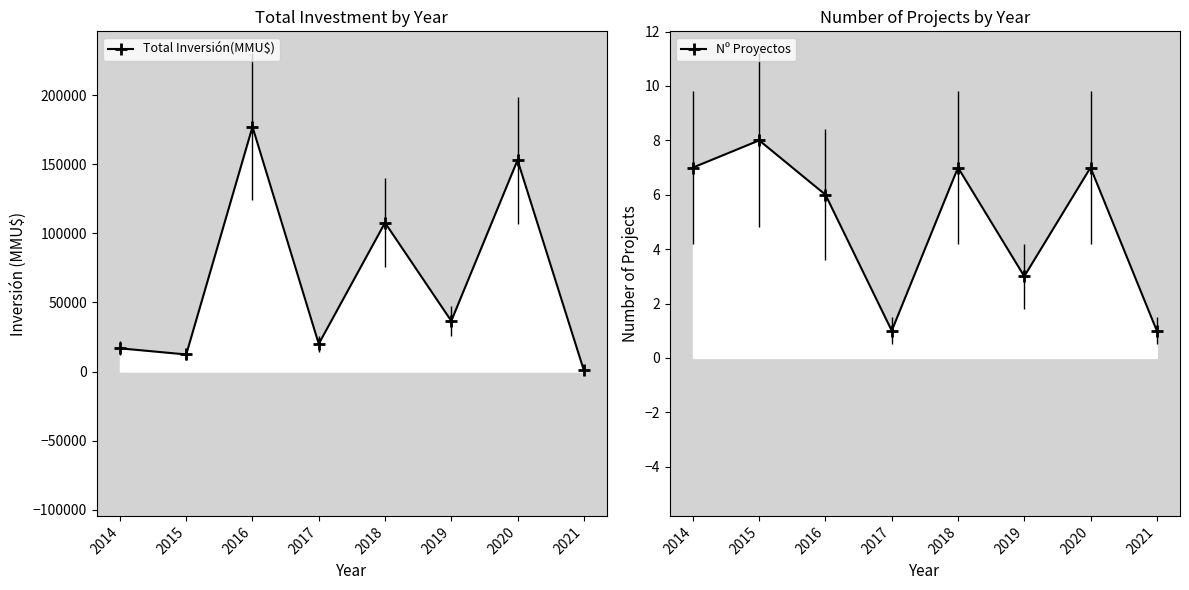

Which series changed the most between 2016 and 2017?

Total Inversión(MMU$)